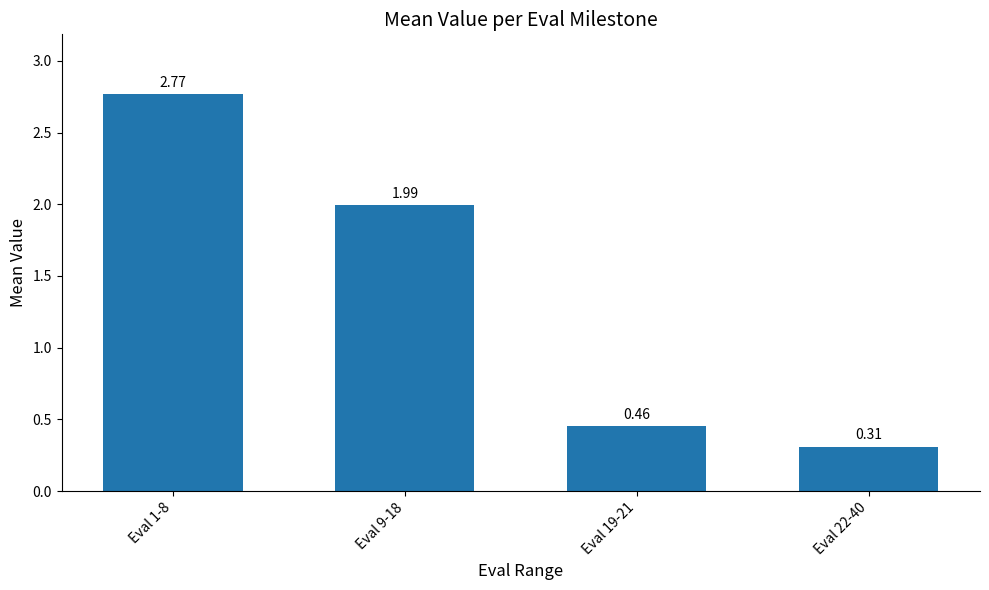

What is the difference between the second highest and minimum values?

1.7